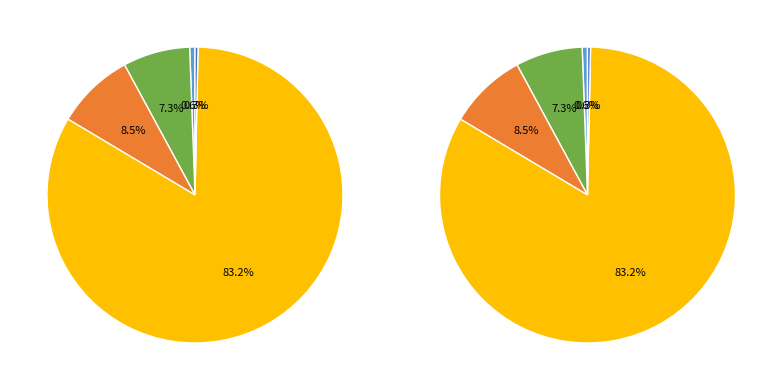

Is it true that MSE is 10% of the pie?

False